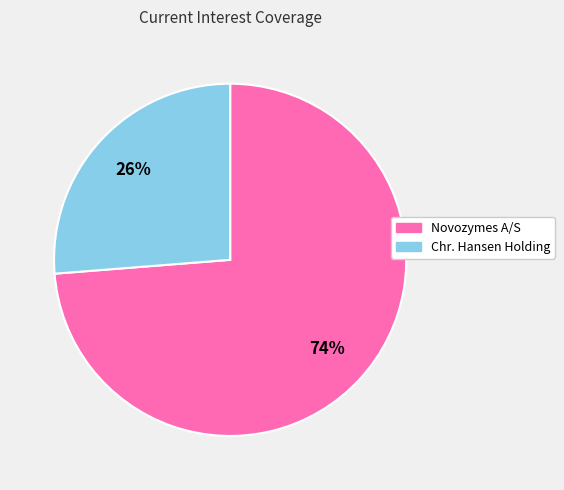

To the nearest percent, what is the average slice percentage?

50%